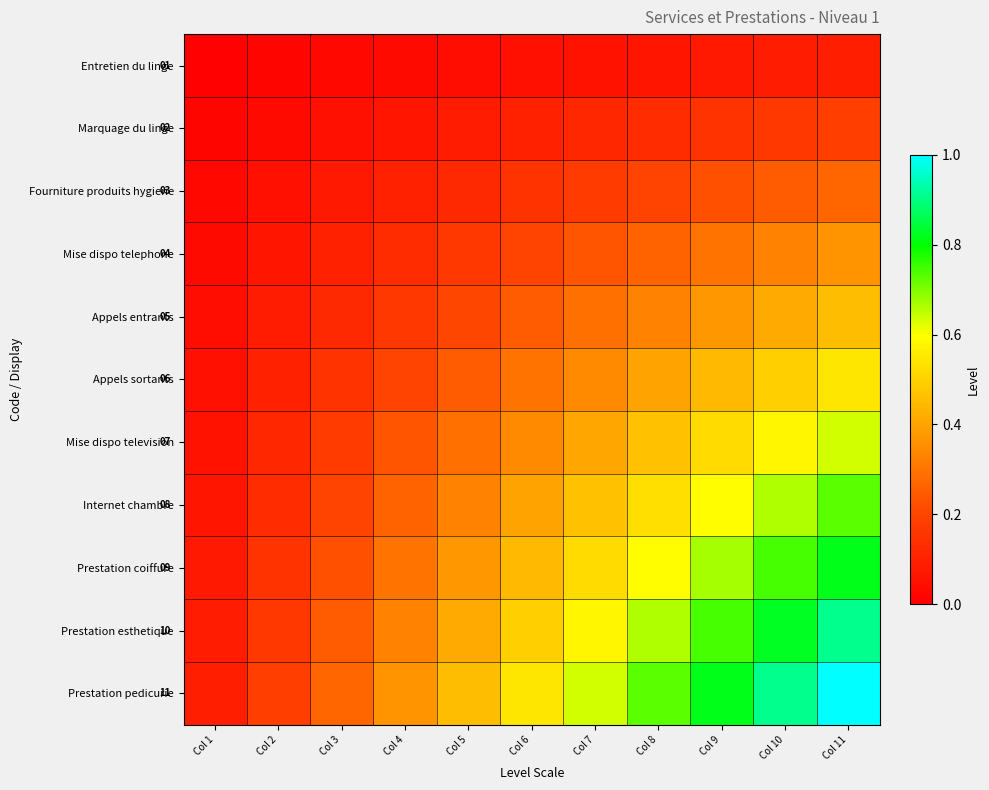

What is the difference between the highest and lowest values at Col 3?

0.2